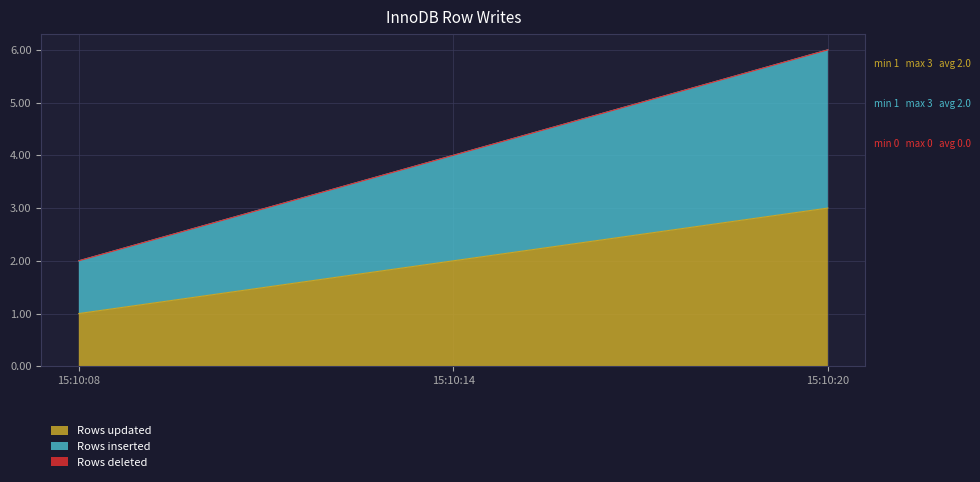

Read the Rows updated value at 15:10:08.

1